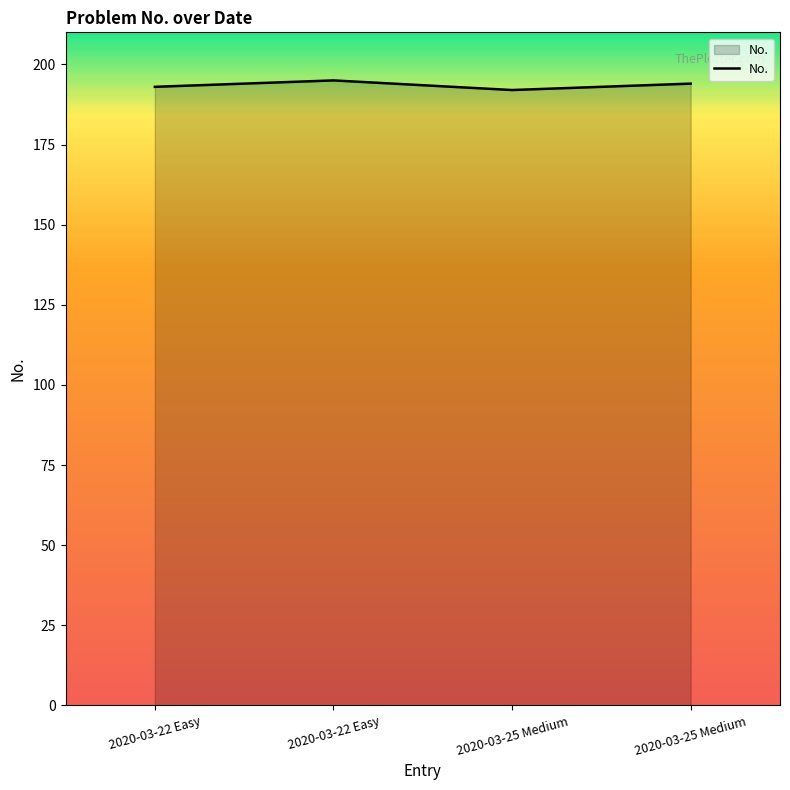

True or false: the data shows 194 at 2020-03-25 Medium.

True